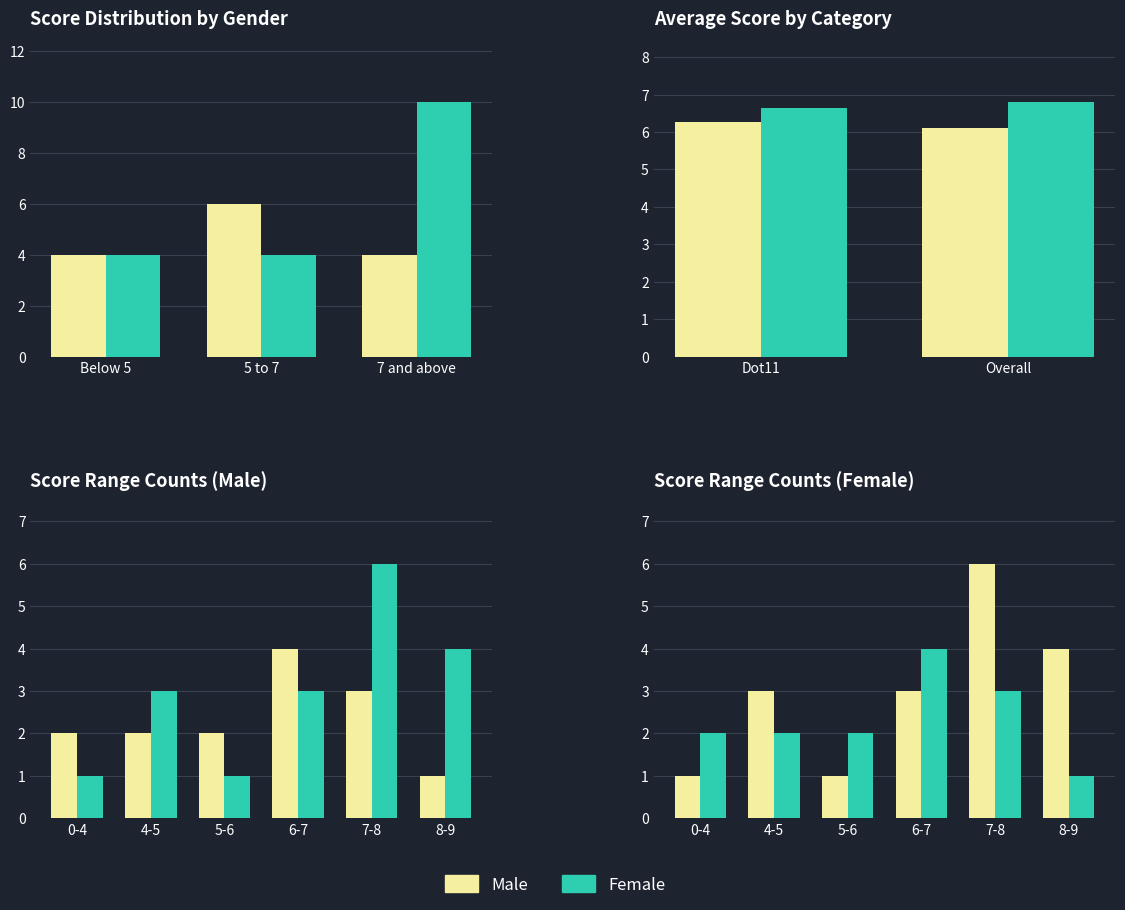

What is the spread (max minus min) of values at 7-8?

3